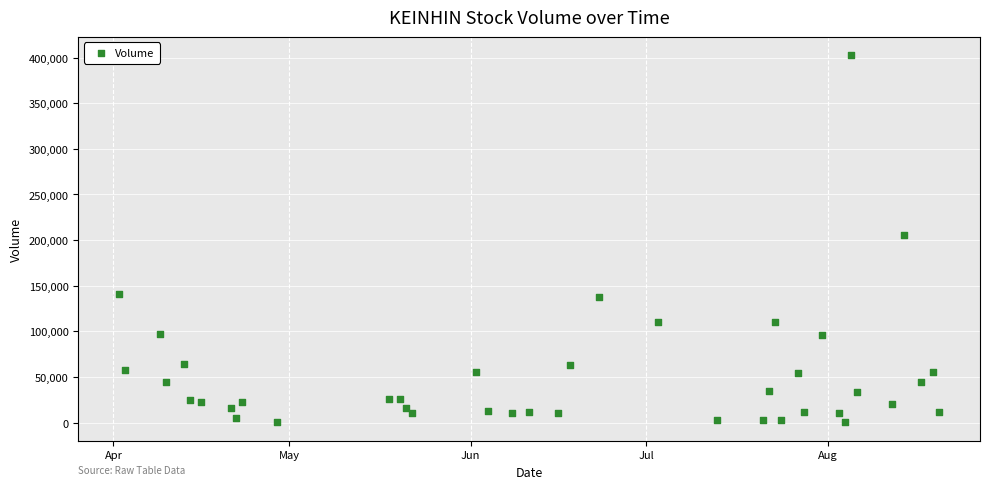

What Y value in the scatter plot is closest to 201410?

205920